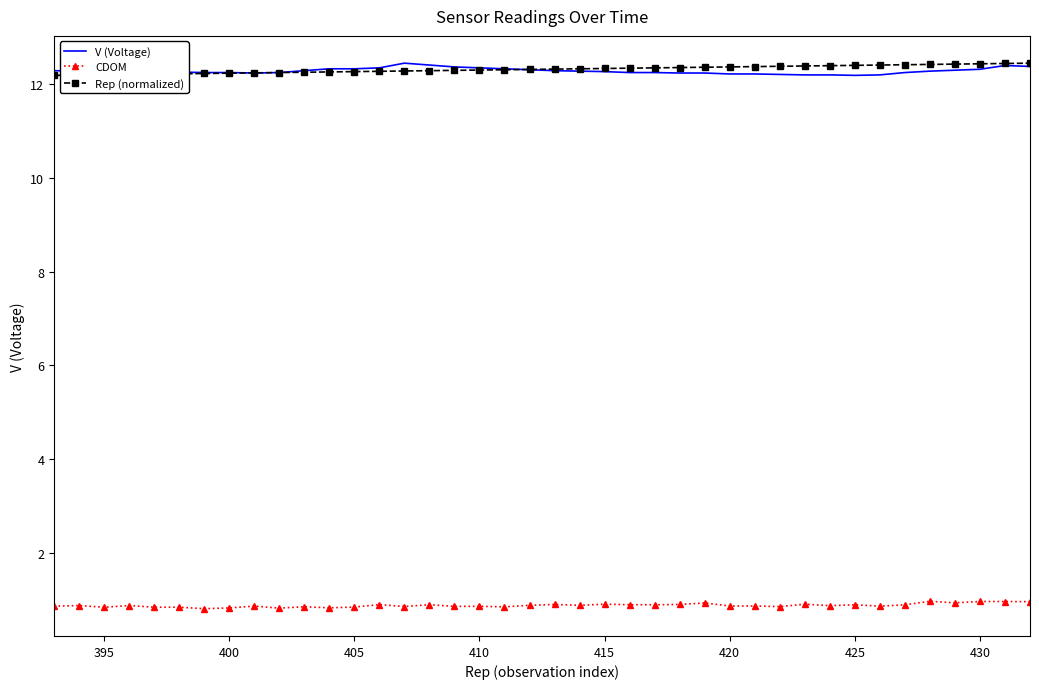

Is this an area chart (filled region under the line)?

No